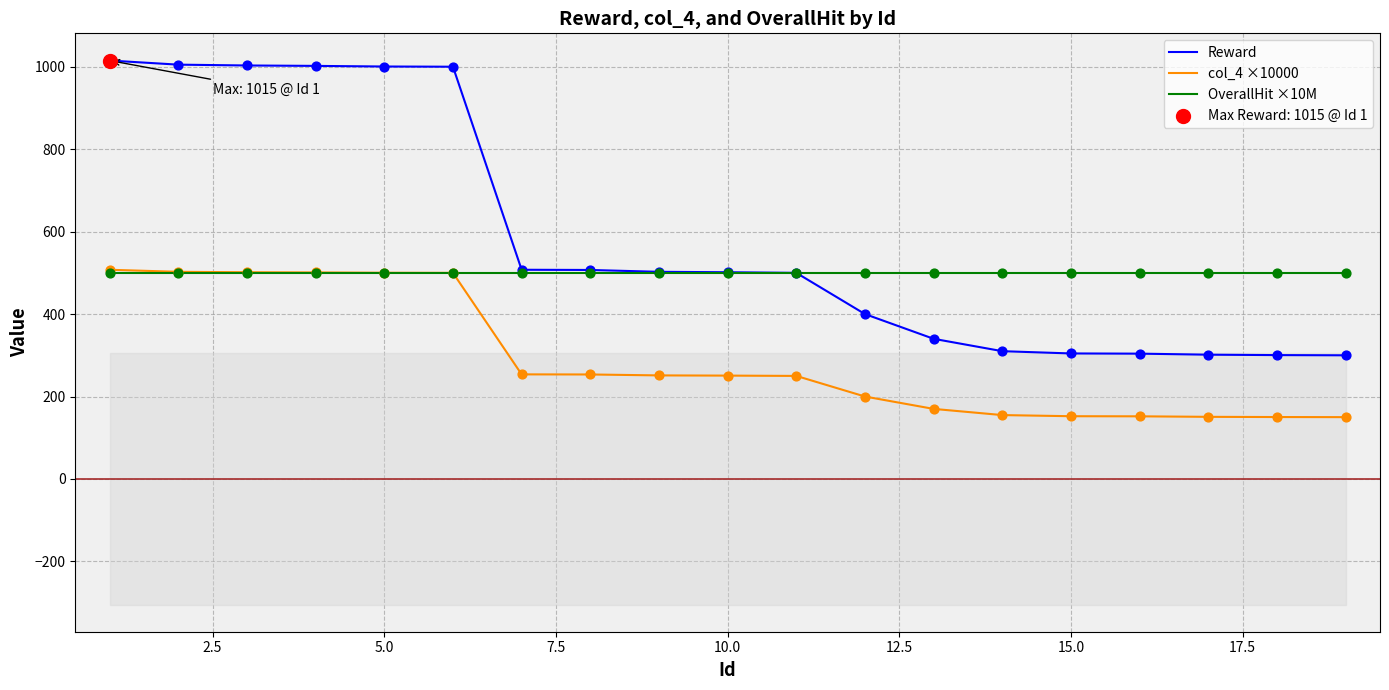

What are all the series names shown in the legend?

Reward, col_4 ×10000, OverallHit ×10M